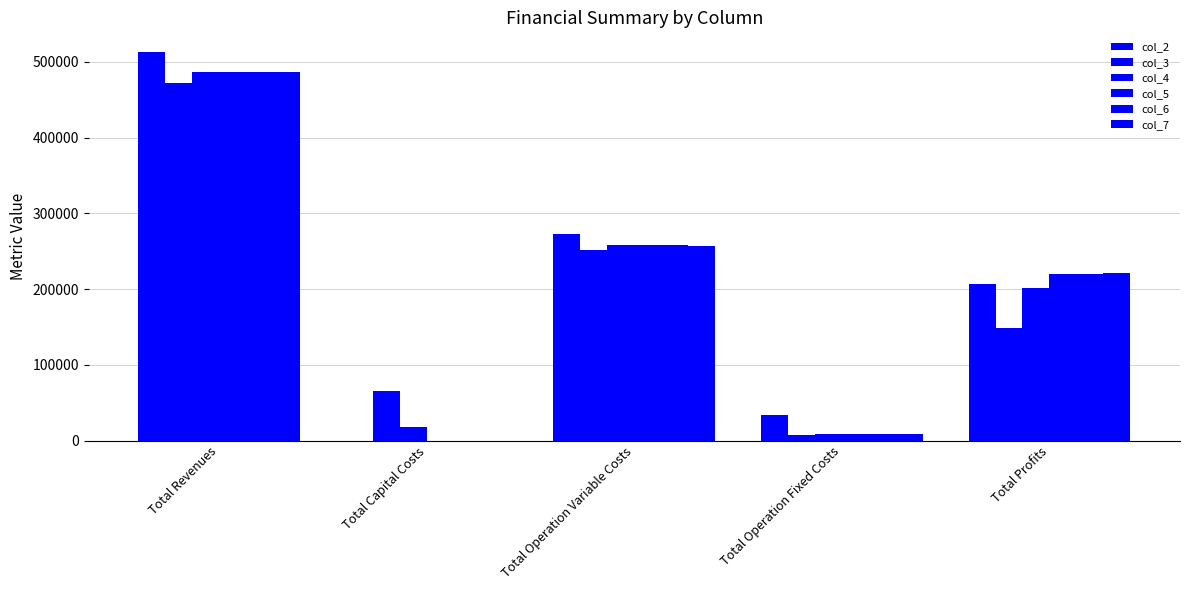

Does the chart contain stacked bars?

No